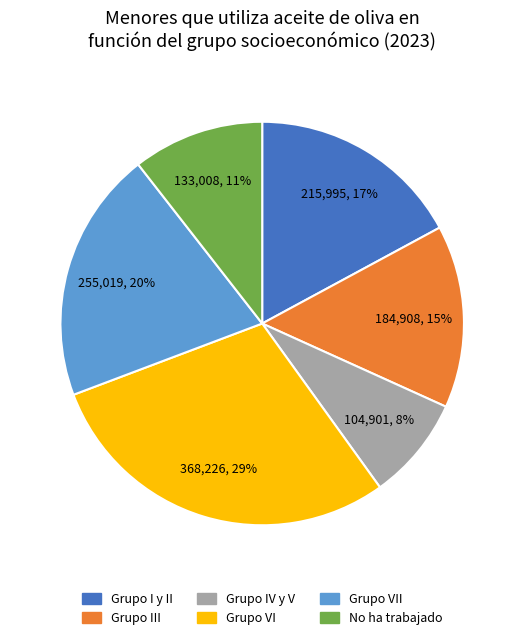

Does any single category account for the majority?

No